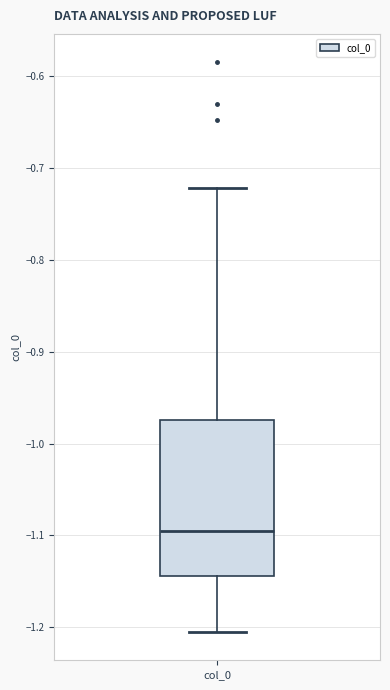

Where does the median line of the box for col_0 sit on the y-axis? The values are not printed on the chart, so give them approximately, as read against the axis.

-1.09